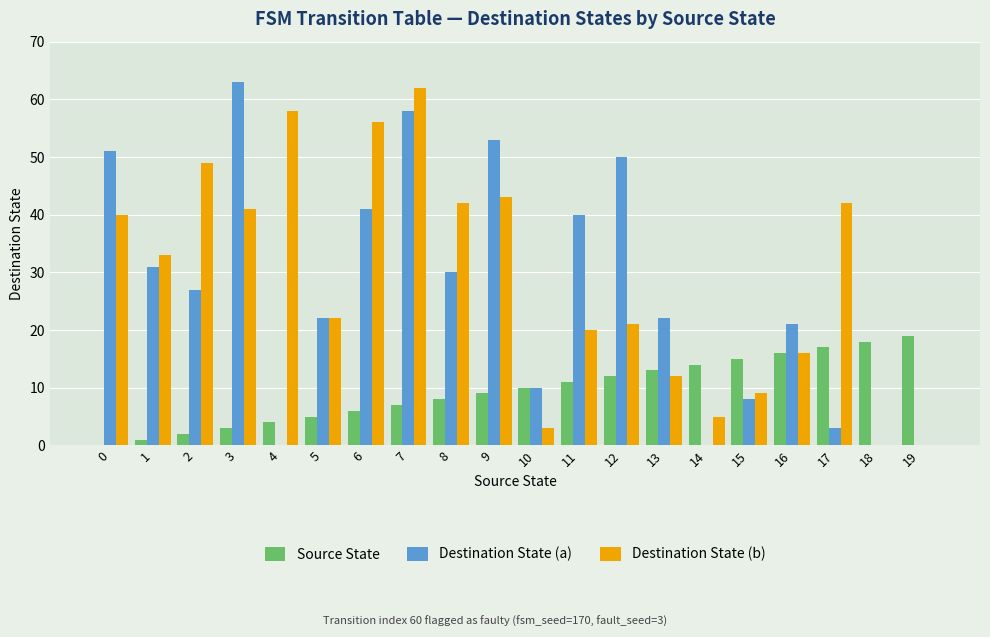

How many data points does each series have?

20